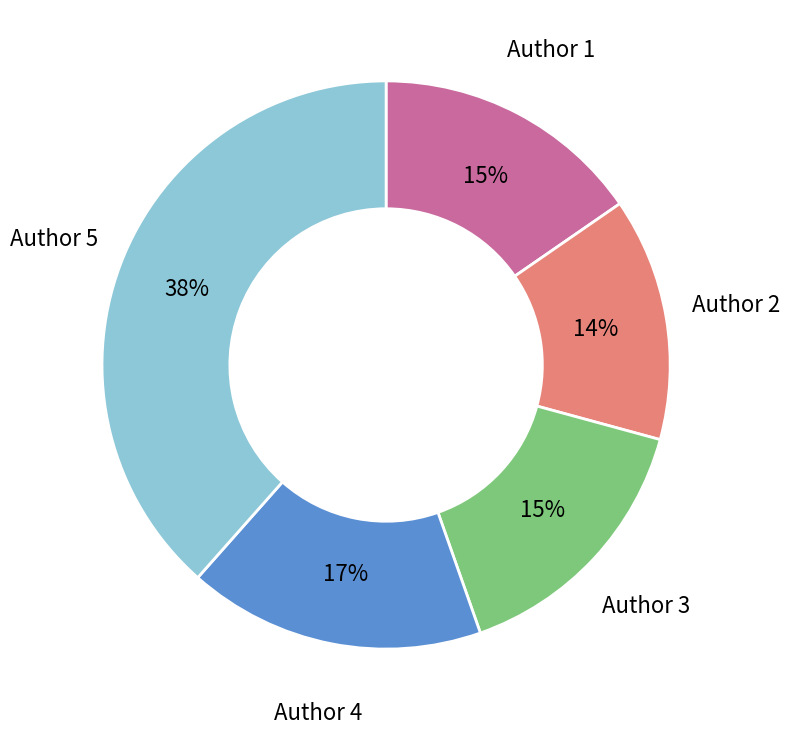

Does any single category account for the majority?

No